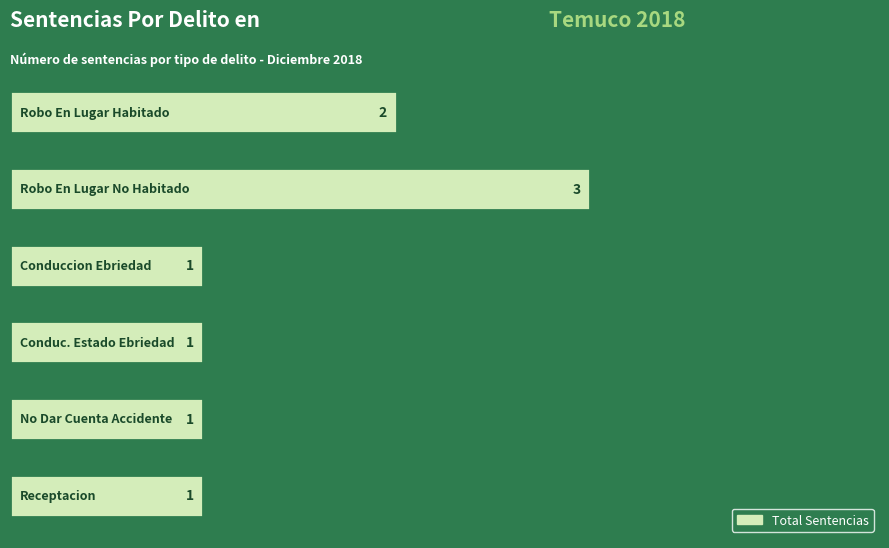

Count the values in the range 1 to 2.

5